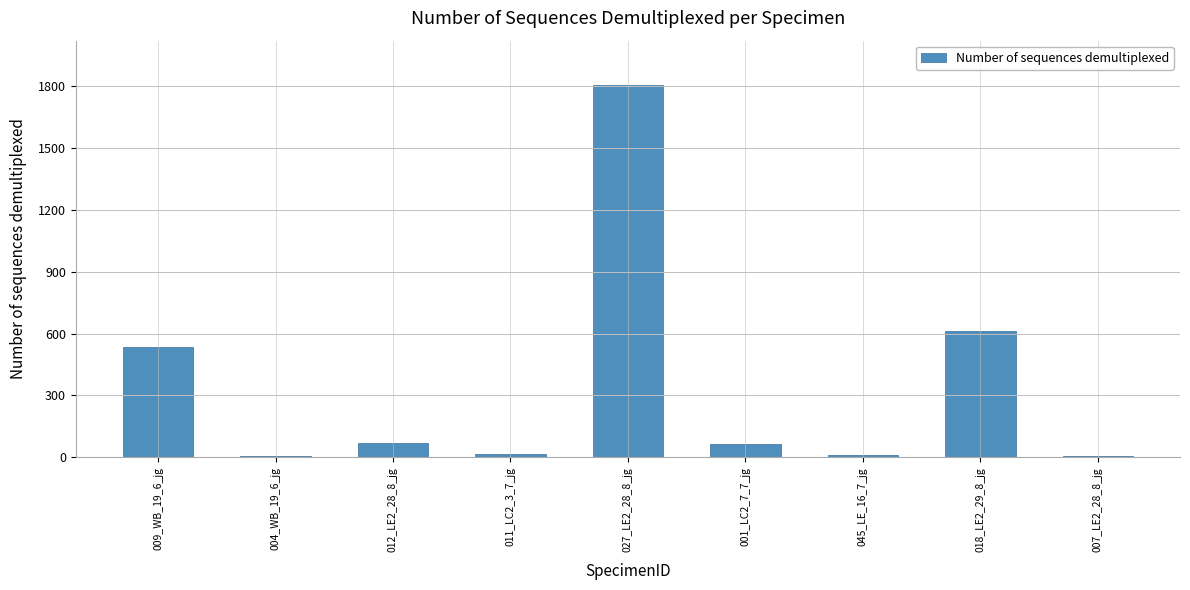

What is the sum of all values?

3127